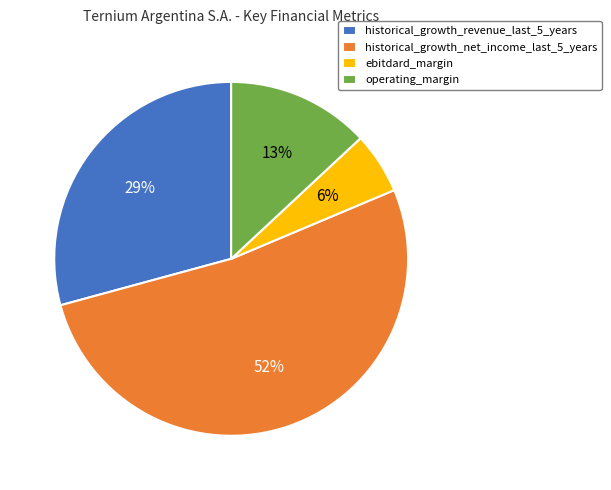

The historical_growth_net_income_last_5_years slice represents 47% of the pie. True or false?

False